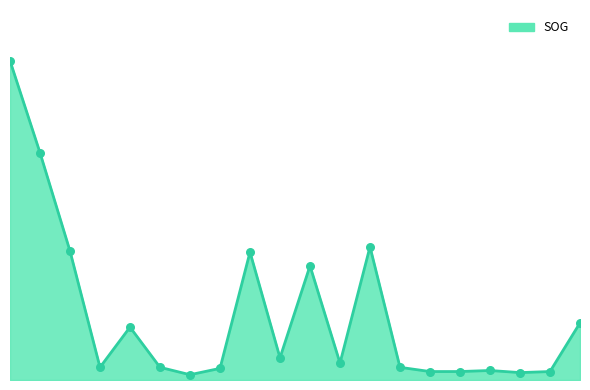

Is this an area chart (filled region under the line)?

Yes